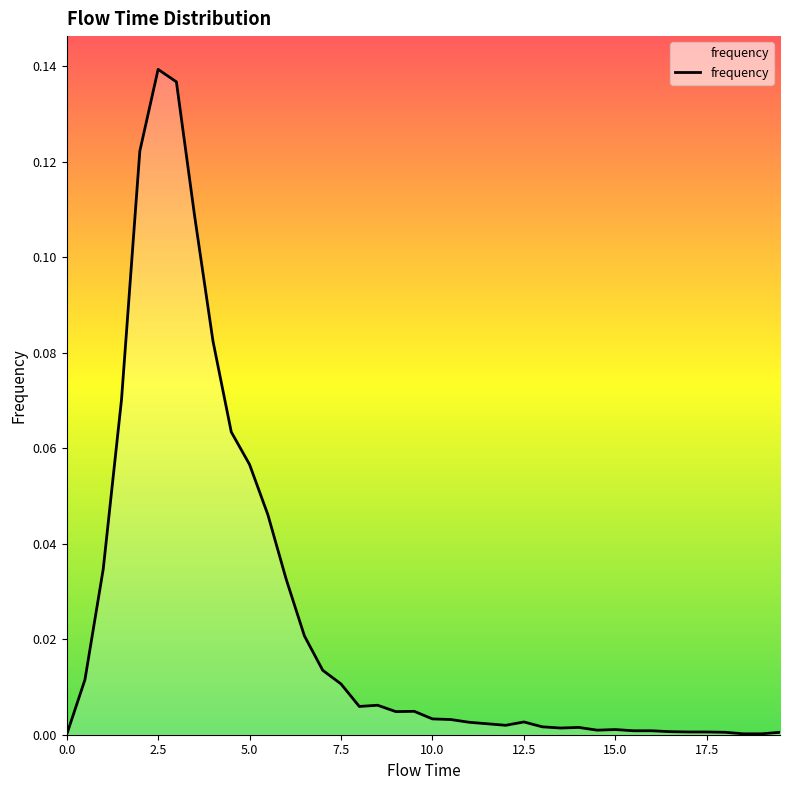

Does the chart have visible grid lines?

No